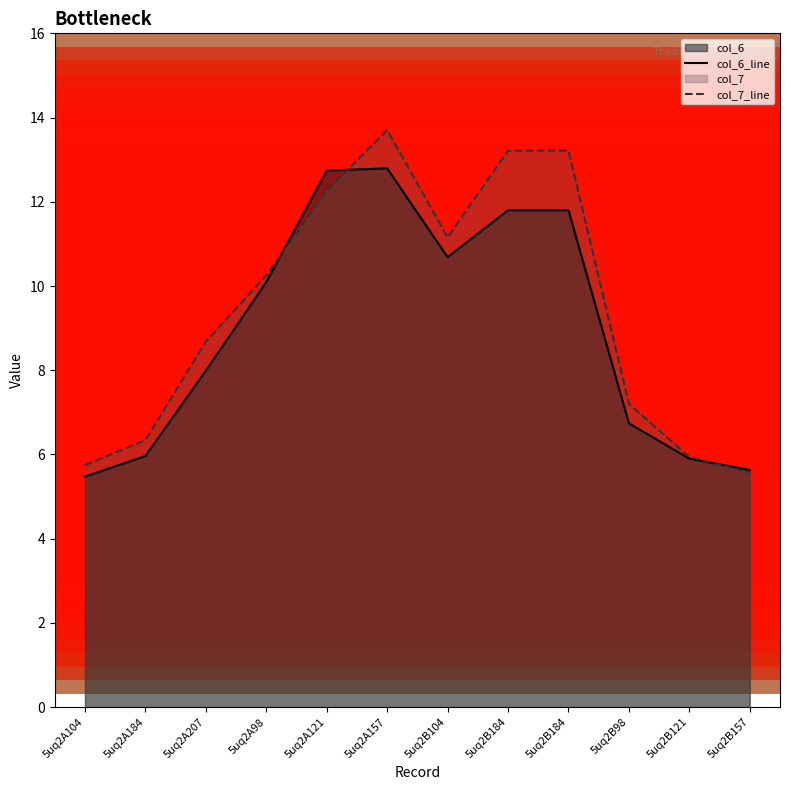

At which label is col_6_line closest to 9?

5uq2A207